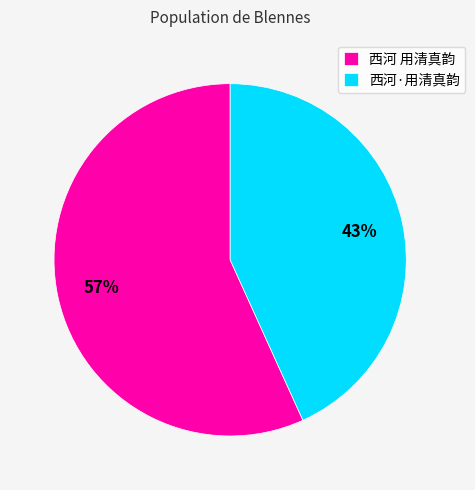

Is the sum of 西河·用清真韵 and 西河 用清真韵 greater than half?

Yes